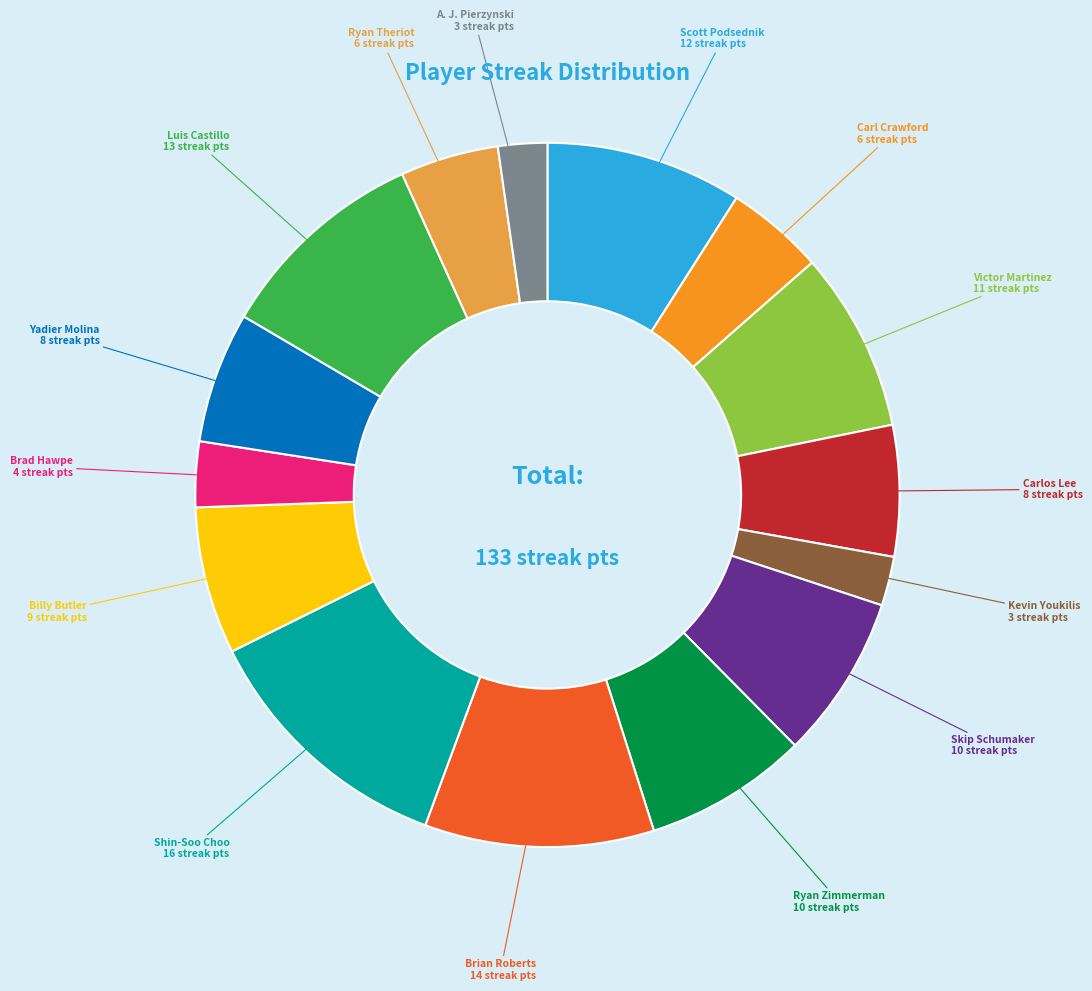

True or false: Victor Martinez accounts for 1% of the total.

False